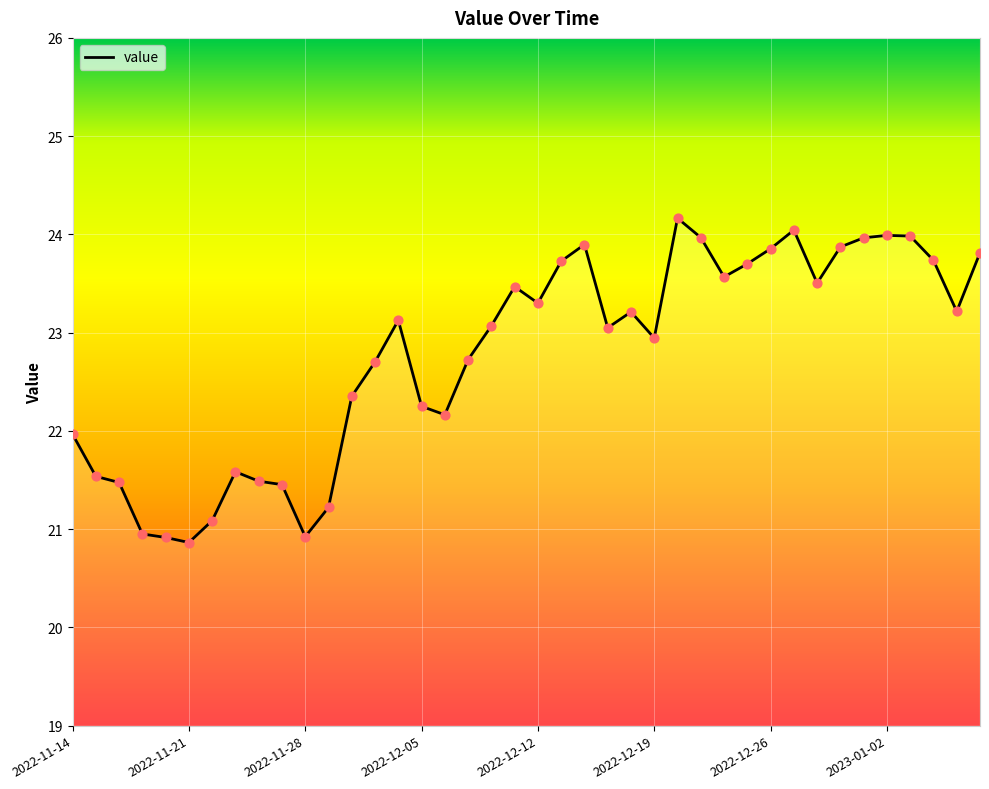

What is the change in value from 26 to 32?

-0.7